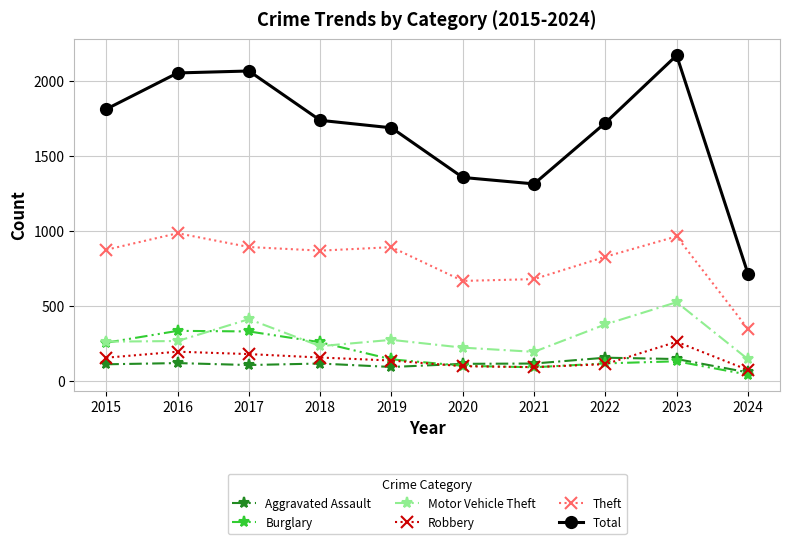

What is the difference between the Aggravated Assault values at 2015 and 2023?

35